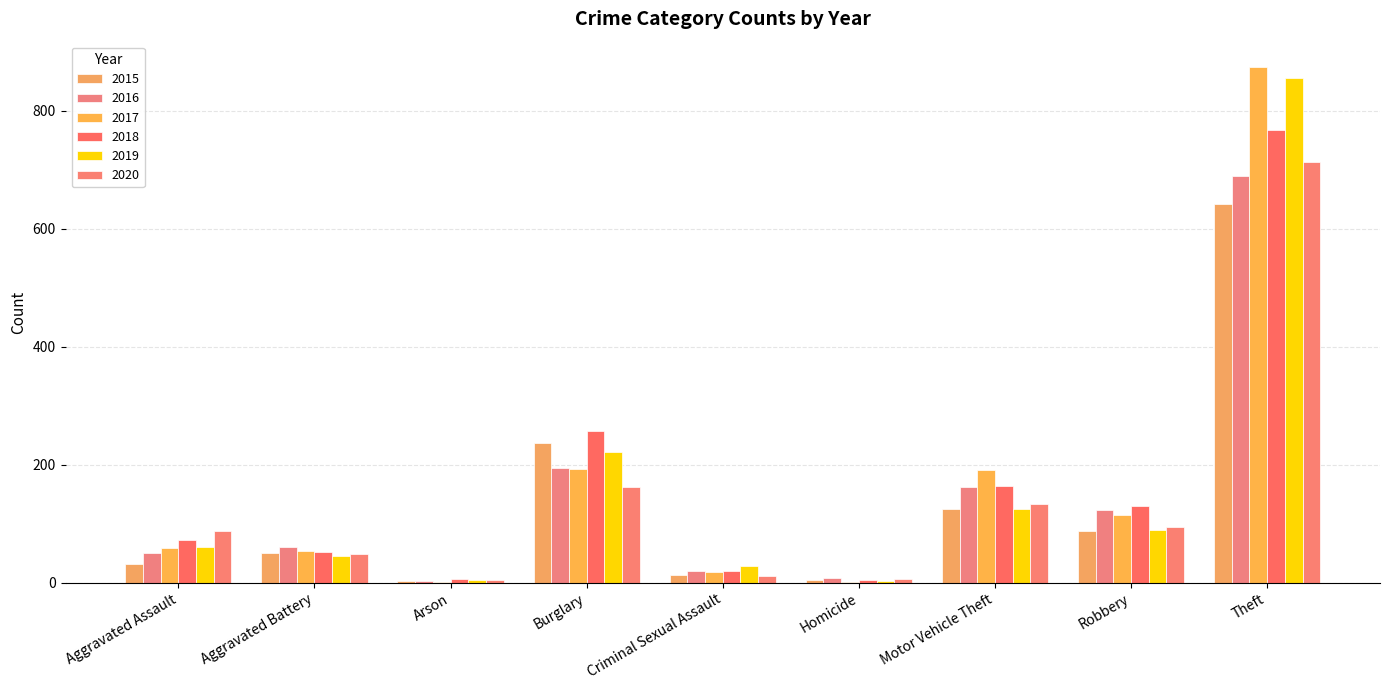

Is it true that 2016 equals 63 at Burglary?

False